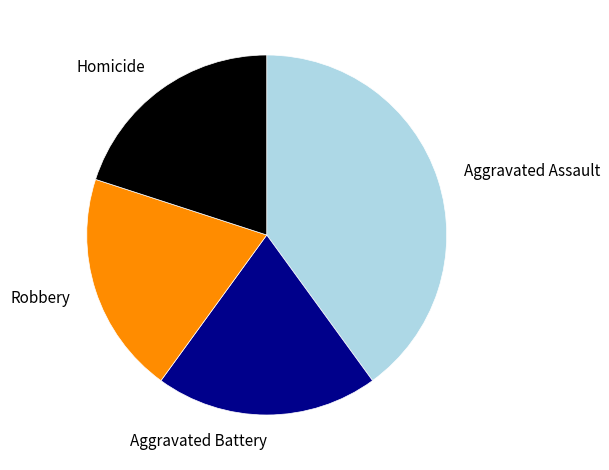

Is there any slice that represents more than half of the pie?

No